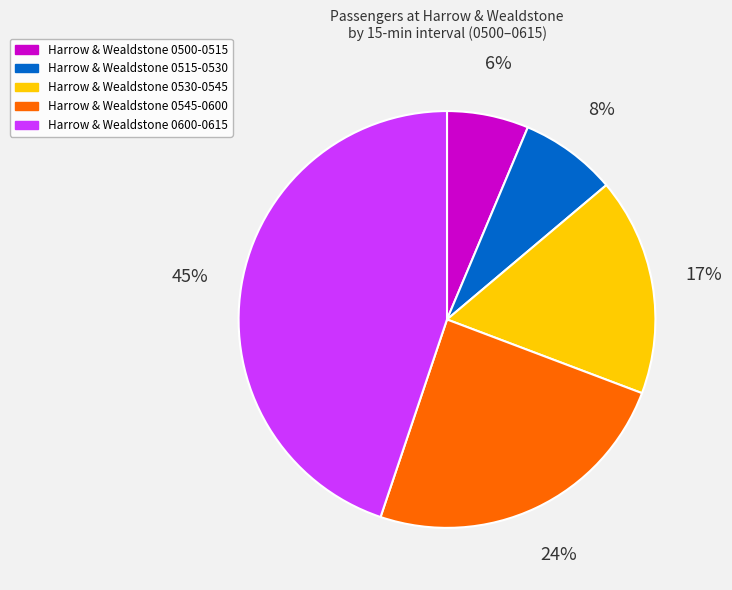

How many slices are in this pie chart?

5